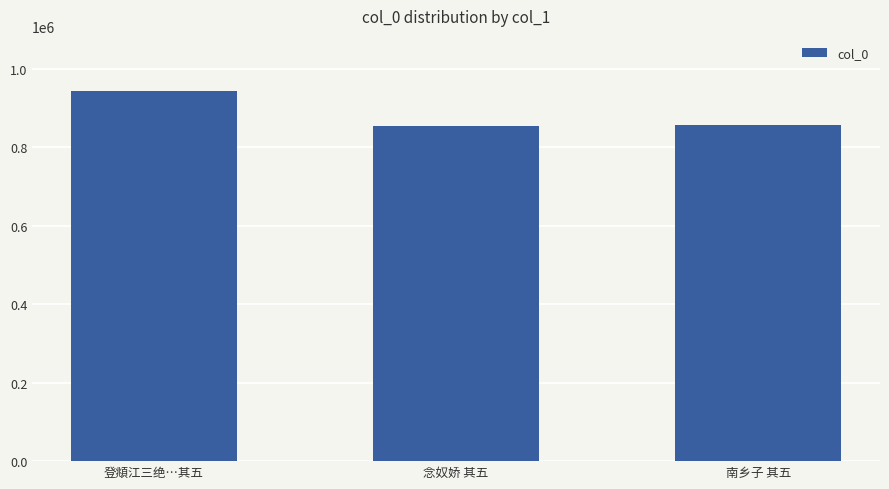

Between 南乡子 其五 and 登頫江三绝…其五, which is larger?

登頫江三绝…其五